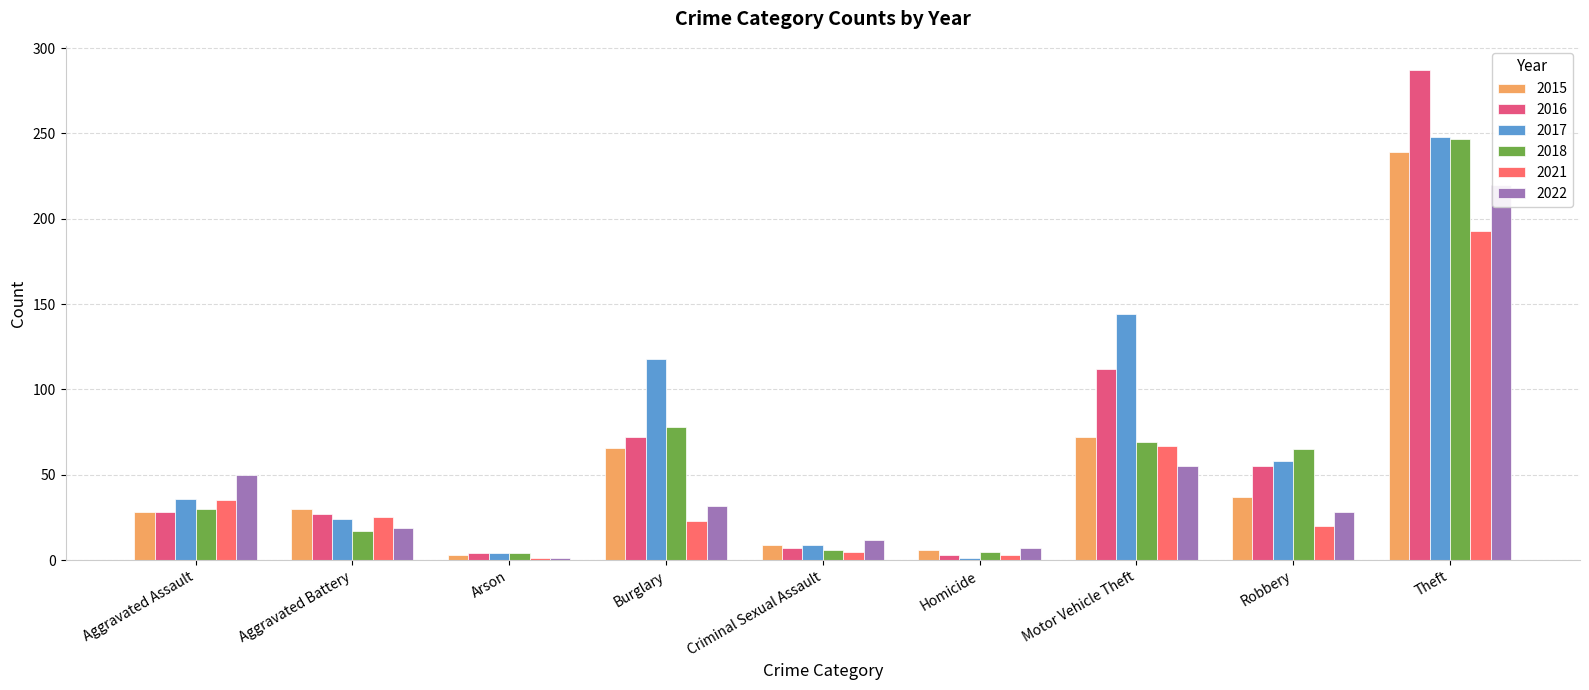

How many bars are there in total?

54